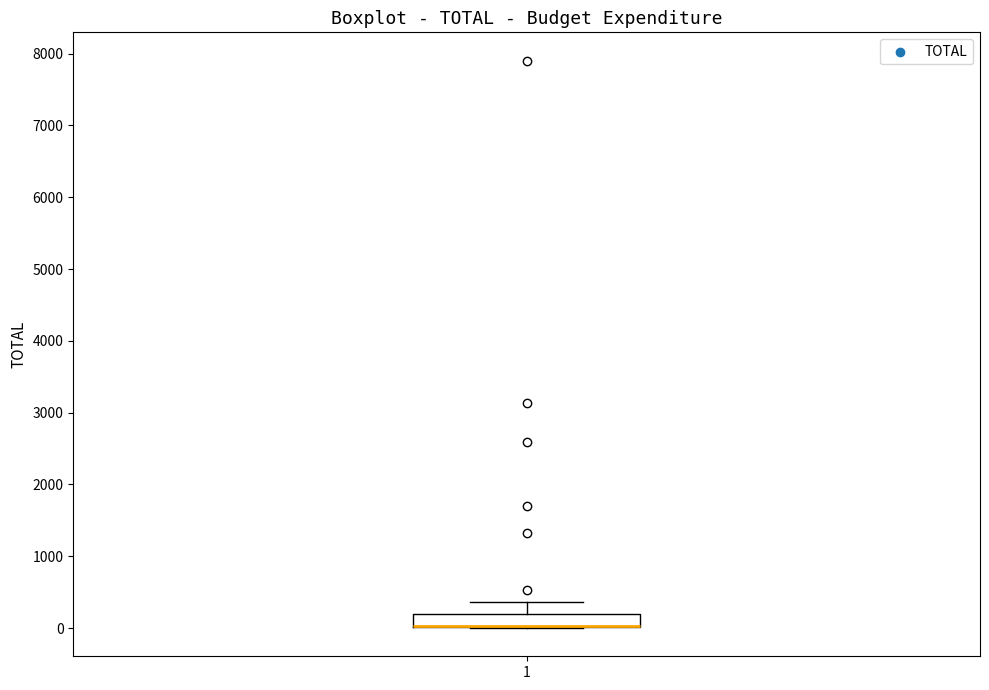

Where is the upper edge of the box at x = 1 on the y-axis? The values are not printed on the chart, so give them approximately, as read against the axis.

200